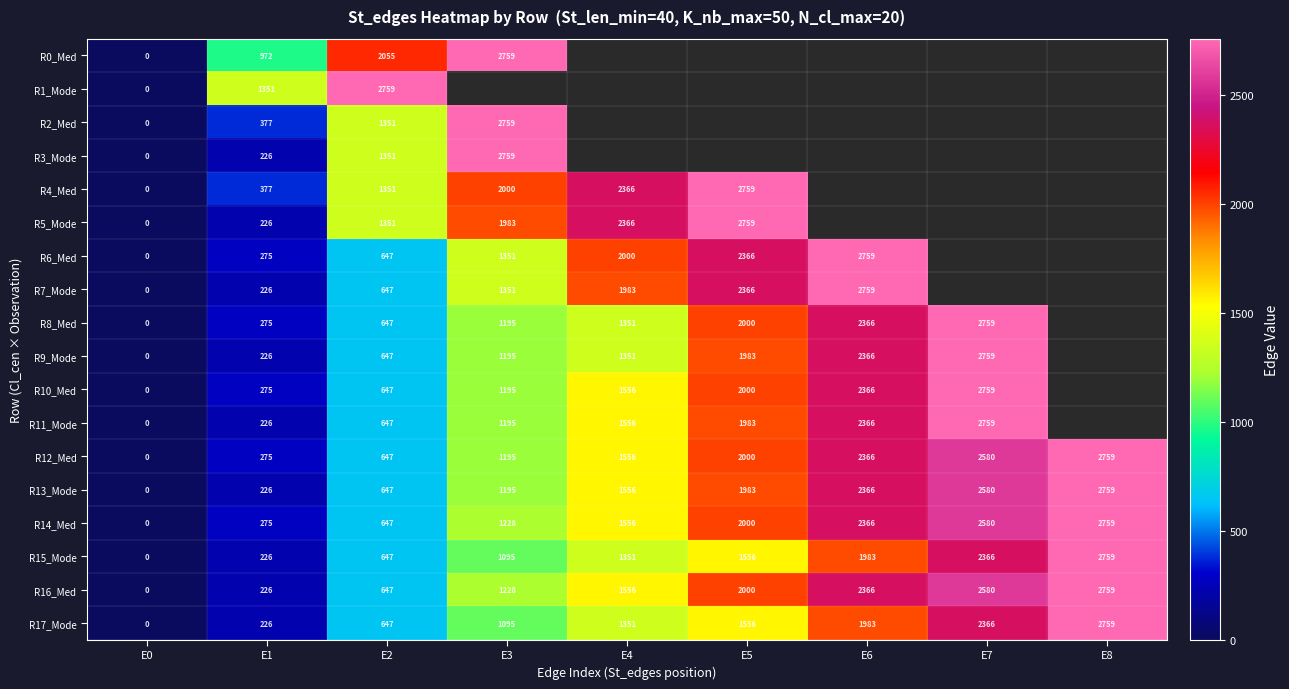

What is the sum of all R15_Mode values?

11983